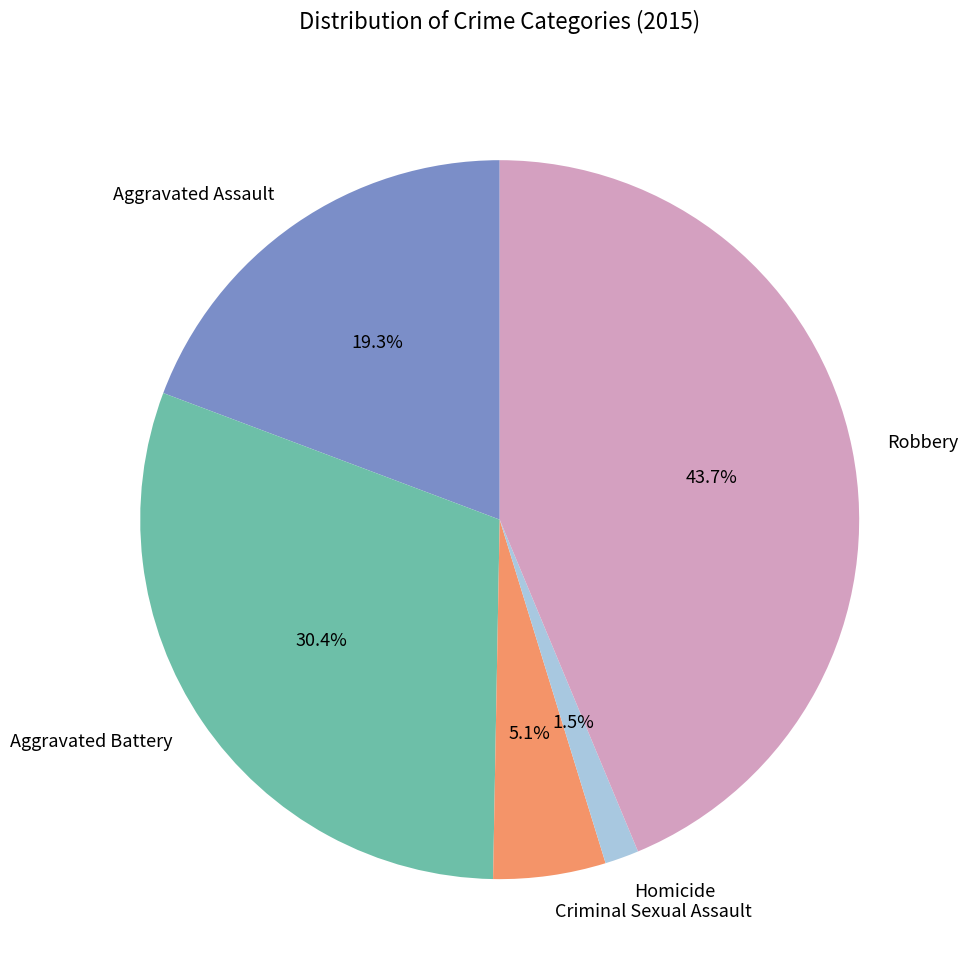

To the nearest percent, what is the difference between the largest and smallest slice percentages?

42%